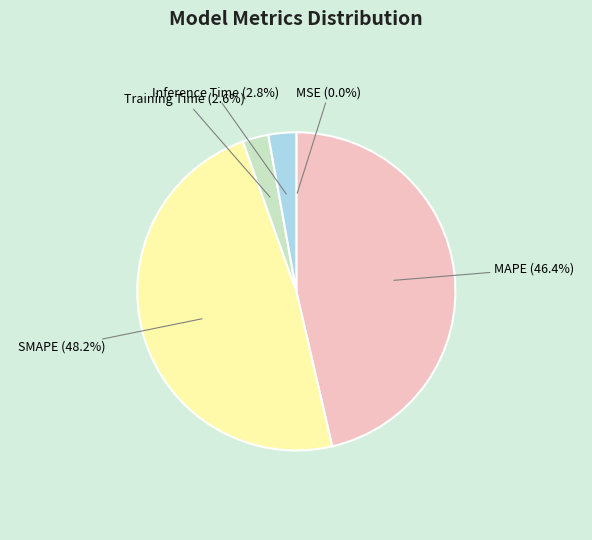

The MAPE slice represents 35% of the pie. True or false?

False